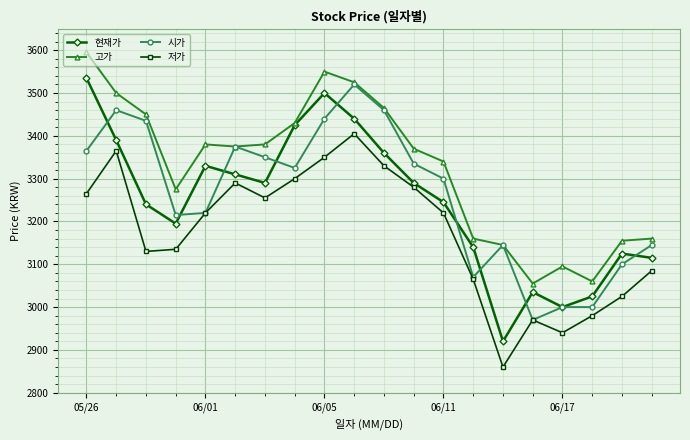

Reading left to right, extract all data points from this chart.

현재가: 3535	3390	3240	3195	3330	3310	3290	3425	3500	3440	3360	3290	3245	3140	2920	3035	3000	3025	3125	3115
고가: 3595	3500	3450	3275	3380	3375	3380	3430	3550	3525	3465	3370	3340	3160	3145	3055	3095	3060	3155	3160
시가: 3365	3460	3435	3215	3220	3375	3350	3325	3440	3520	3460	3335	3300	3070	3145	2970	3000	3000	3100	3145
저가: 3265	3365	3130	3135	3220	3290	3255	3300	3350	3405	3330	3280	3220	3065	2860	2970	2940	2980	3025	3085